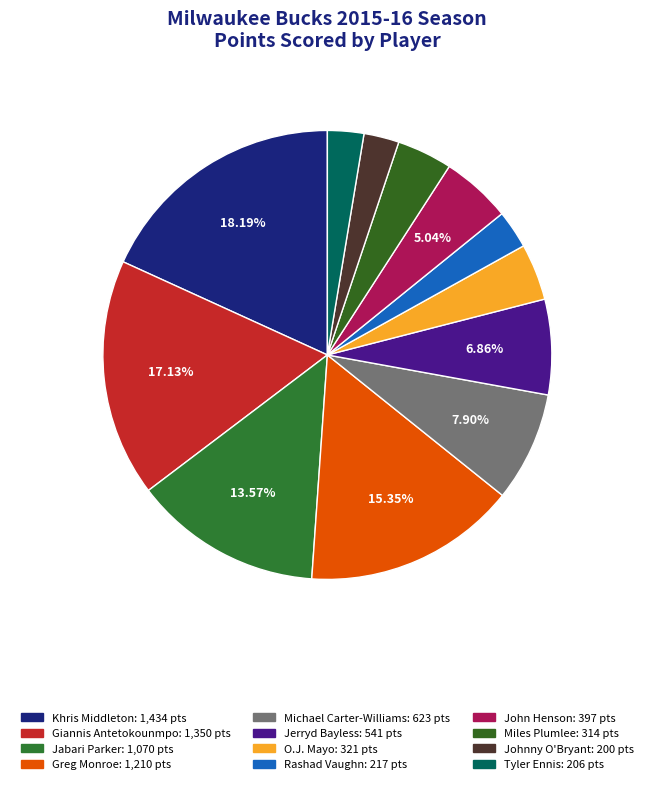

Is there a majority slice in this chart?

No